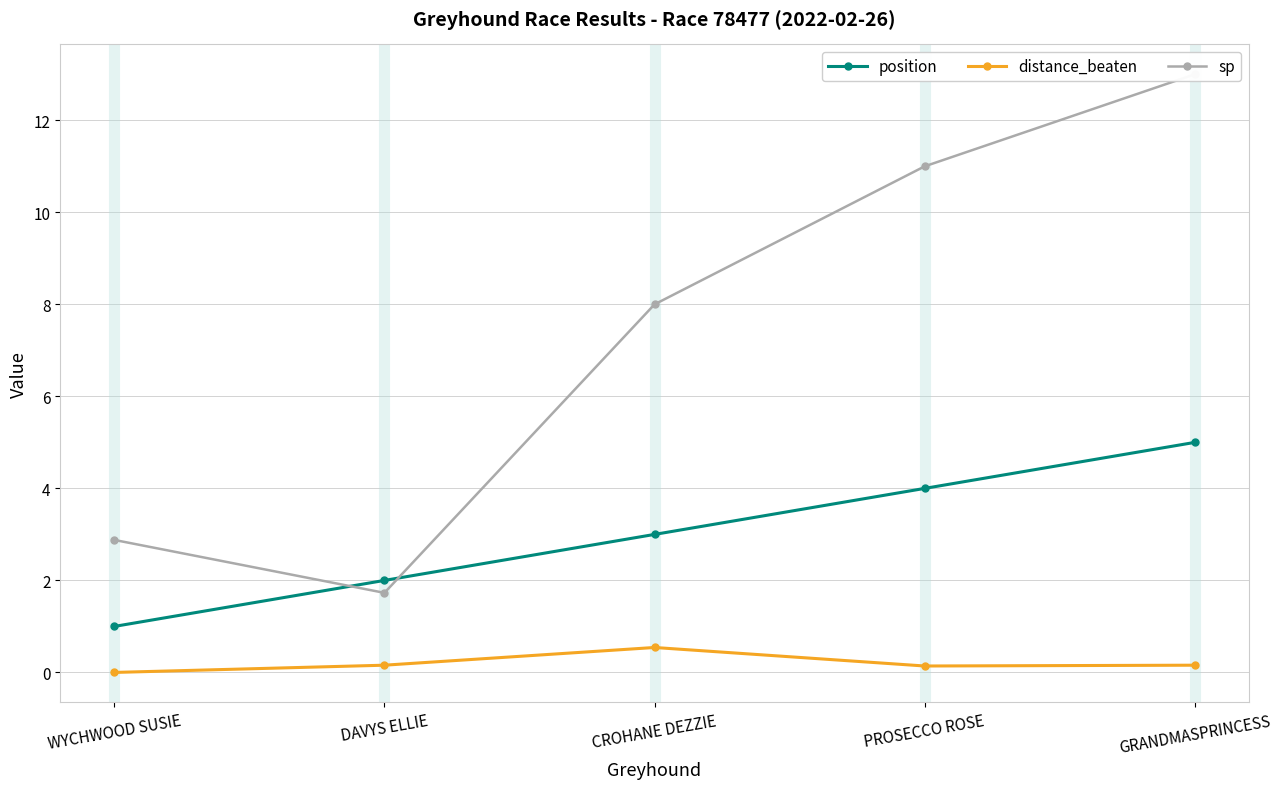

What is the sum of the sp values at GRANDMASPRINCESS and WYCHWOOD SUSIE?

15.9